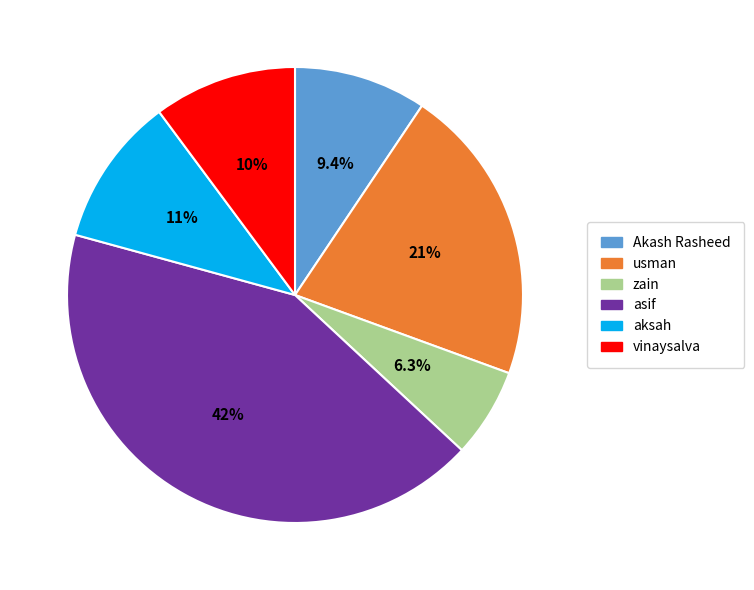

The aksah slice represents 11% of the pie. True or false?

True